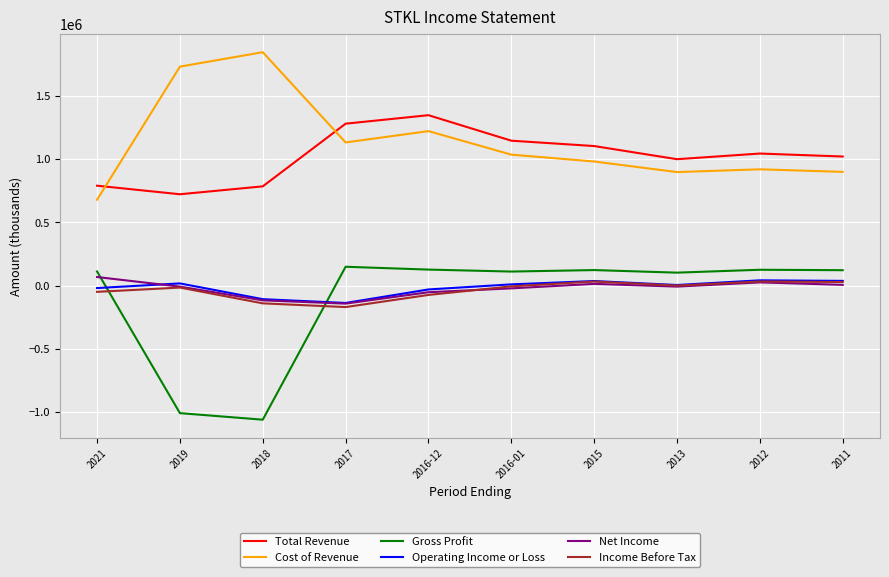

What is the average value of the Gross Profit series?

-110440